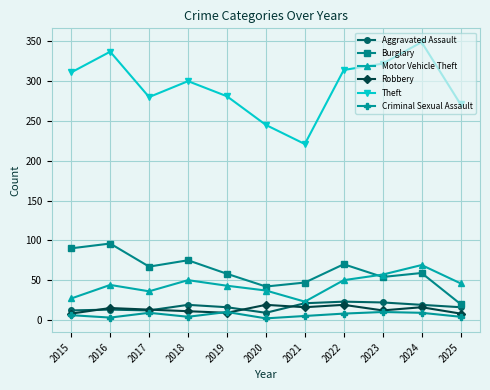

At which category does Theft reach its first local peak?

2016